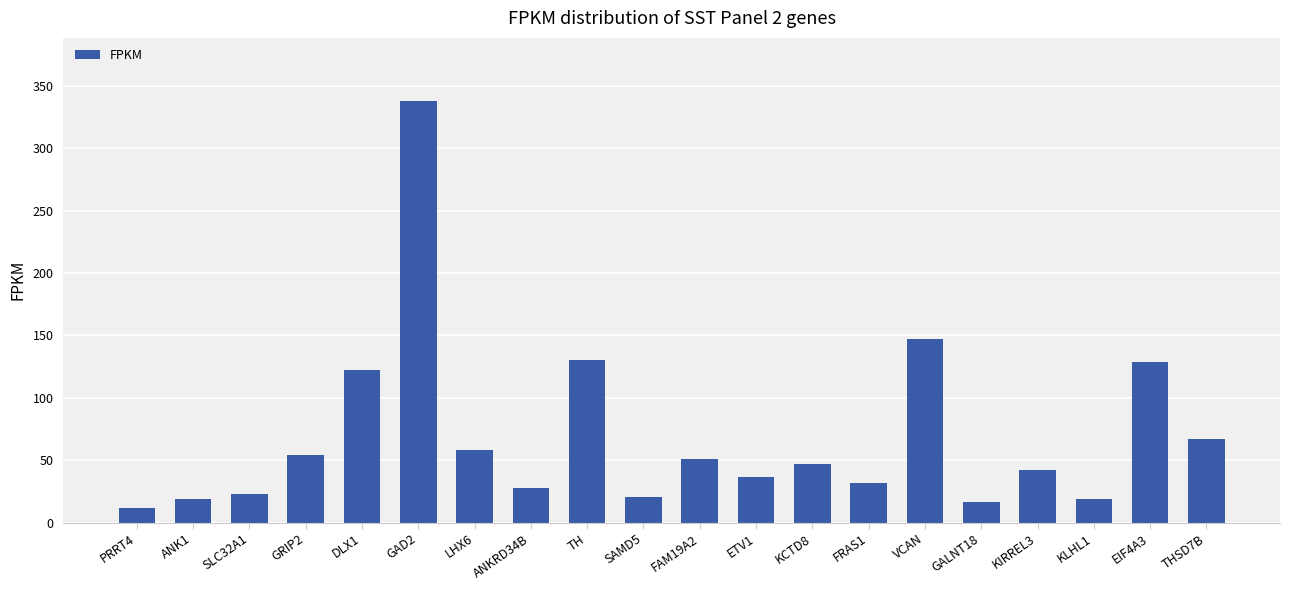

How many series are shown in this chart?

1